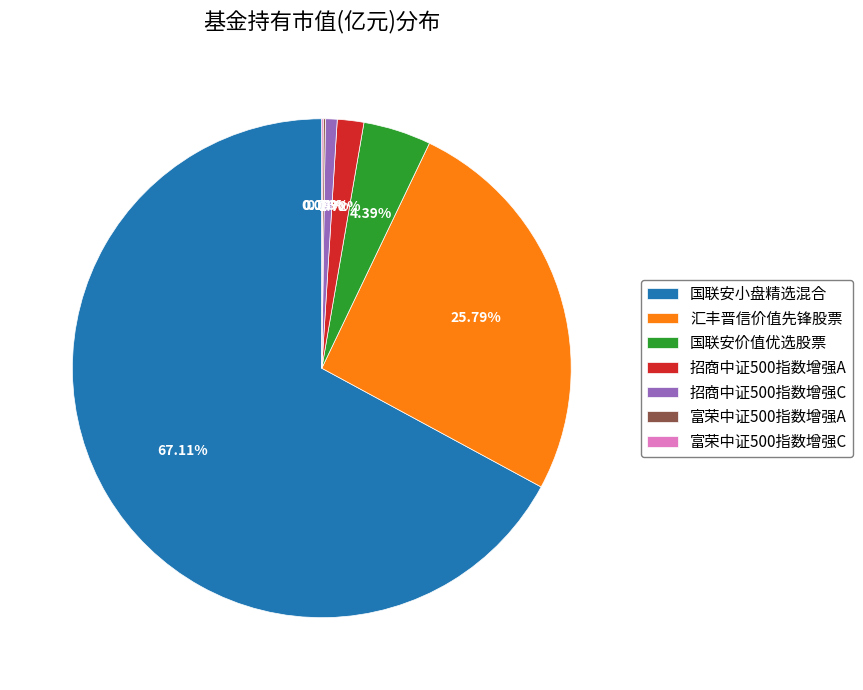

What is the majority slice?

国联安小盘精选混合